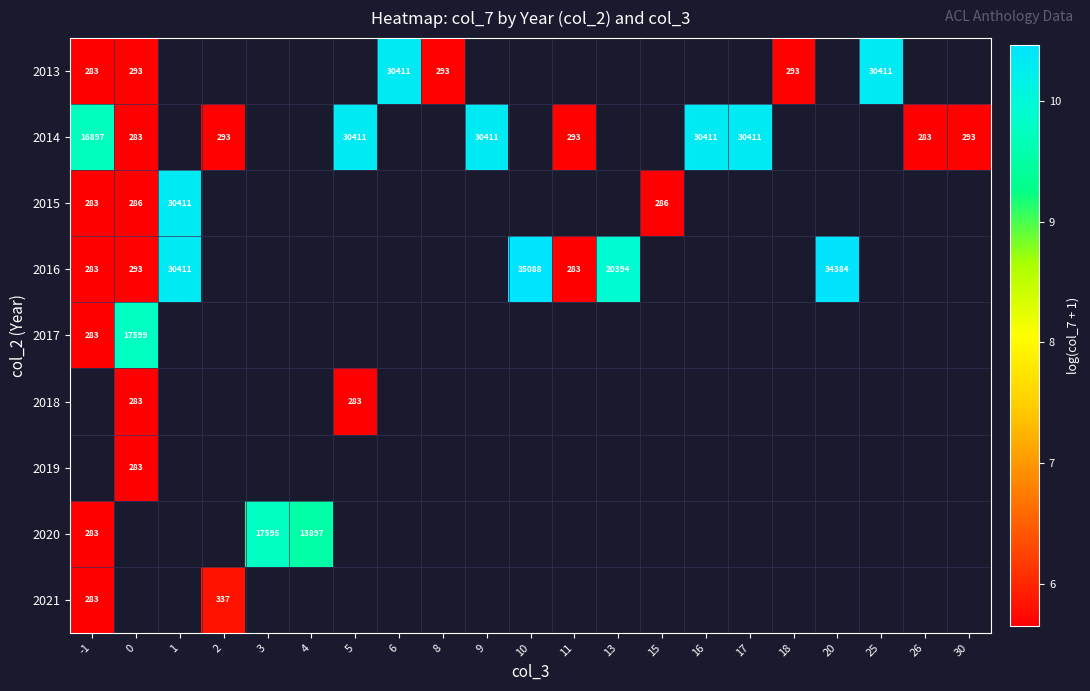

Is the value of 2013 at 25 greater than the value of 2020 at 3?

Yes